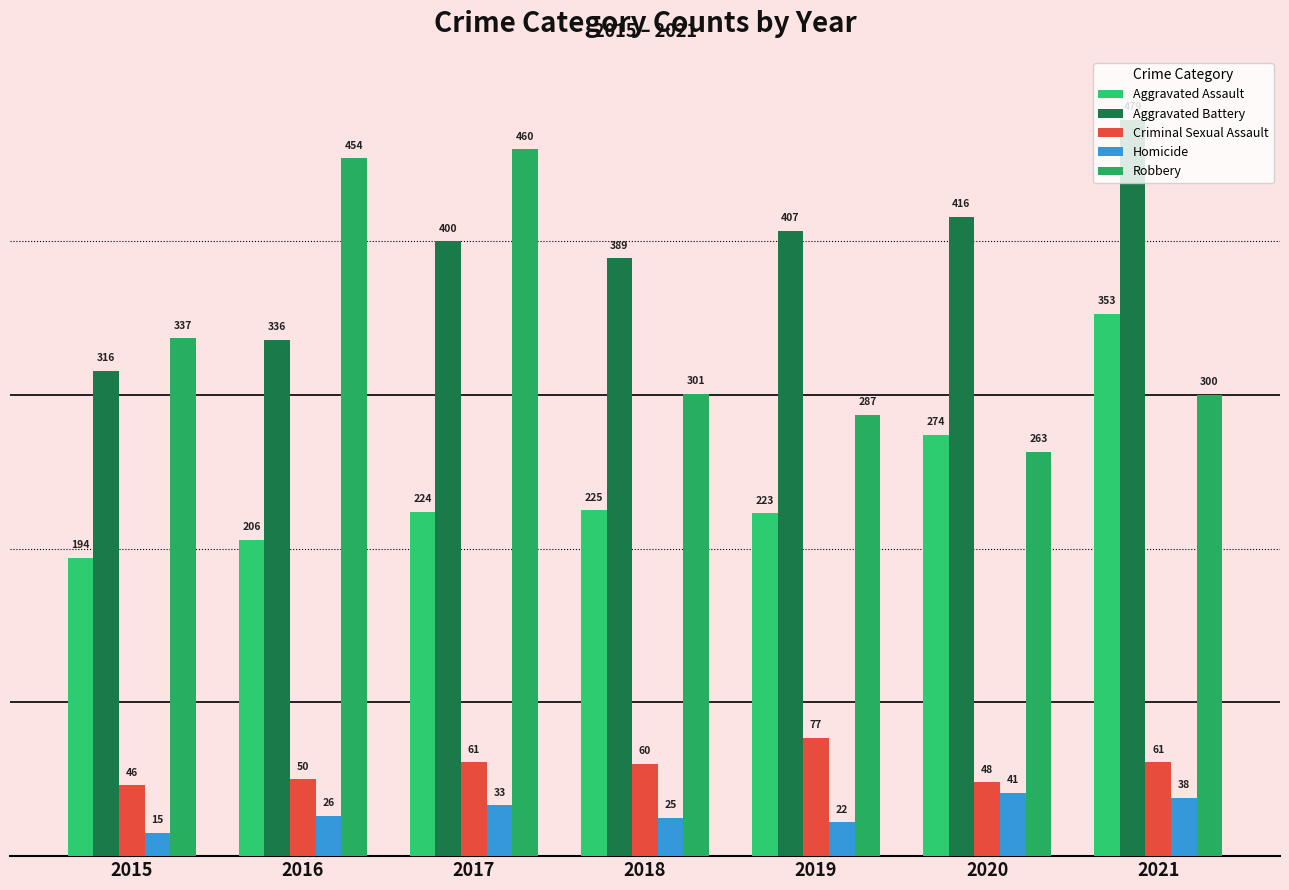

Read the Homicide value at 2021.

38